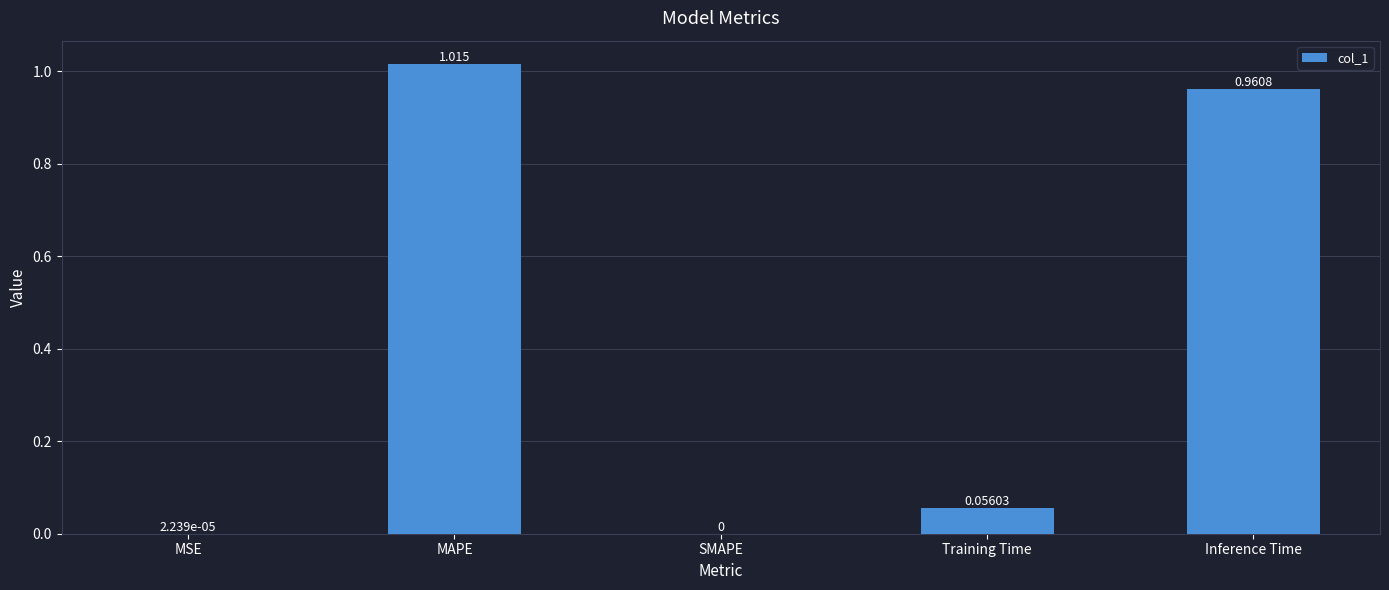

Between MSE and SMAPE, which is larger?

MSE